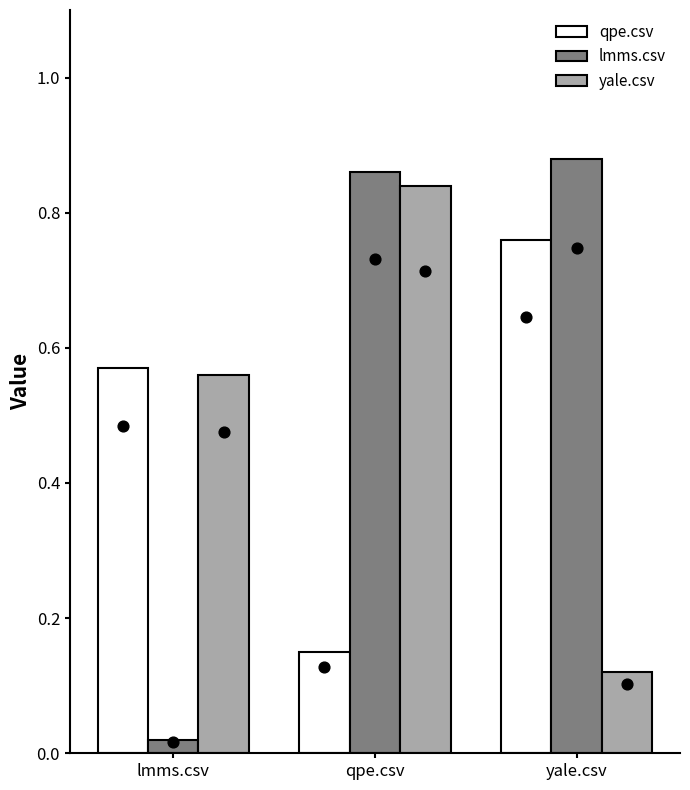

Is the value of yale.csv at qpe.csv greater than the value of qpe.csv at yale.csv?

Yes